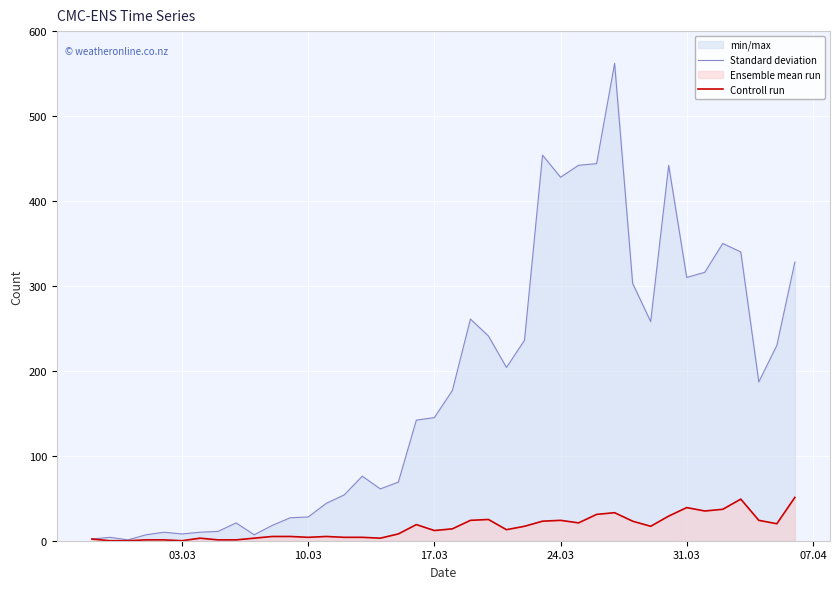

True or false: Standard deviation and Controll run cross at least once.

False